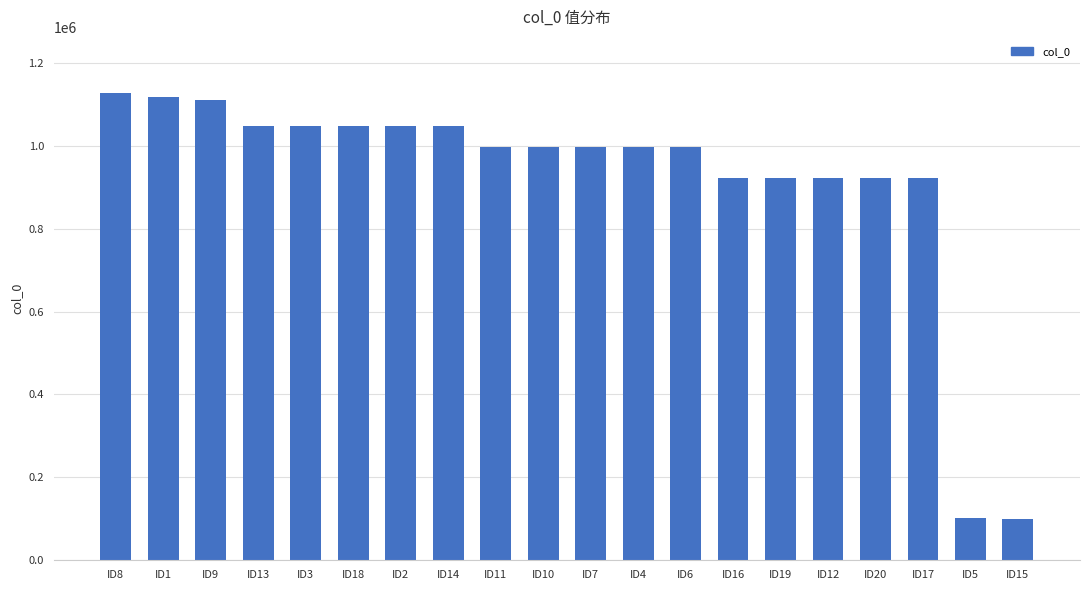

The value at ID9 is 1109194. True or false?

True